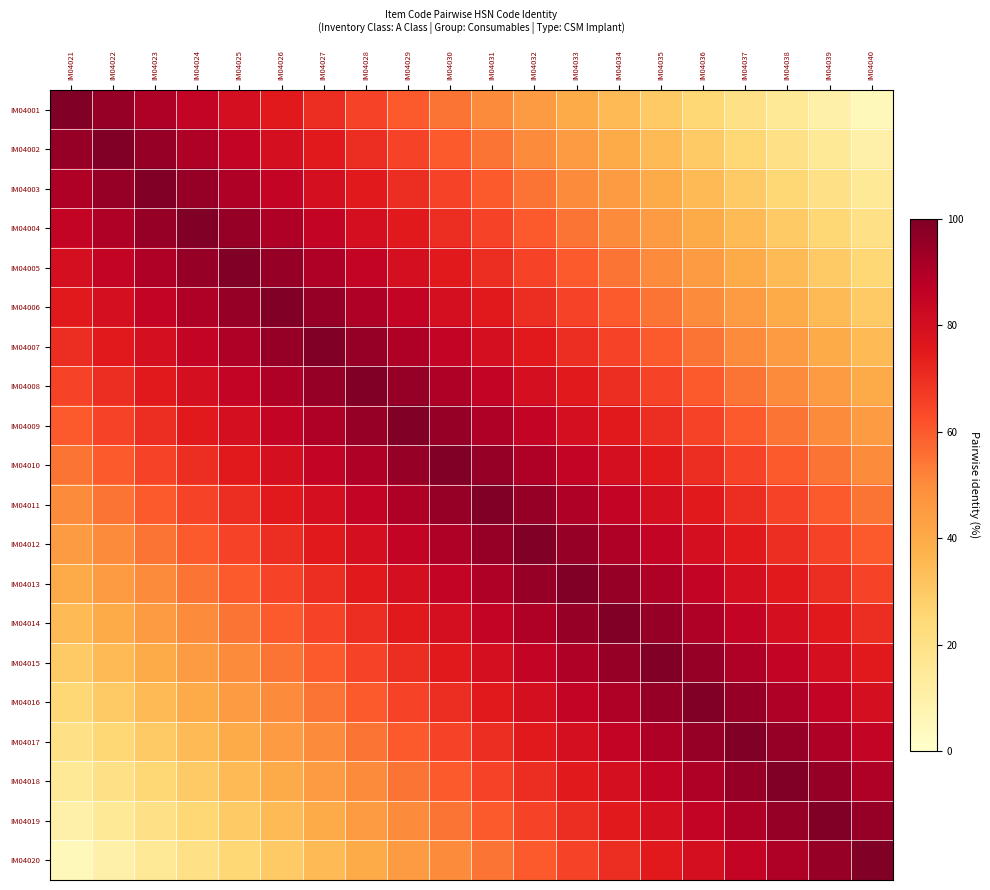

At how many categories does at least one series exceed 50?

20